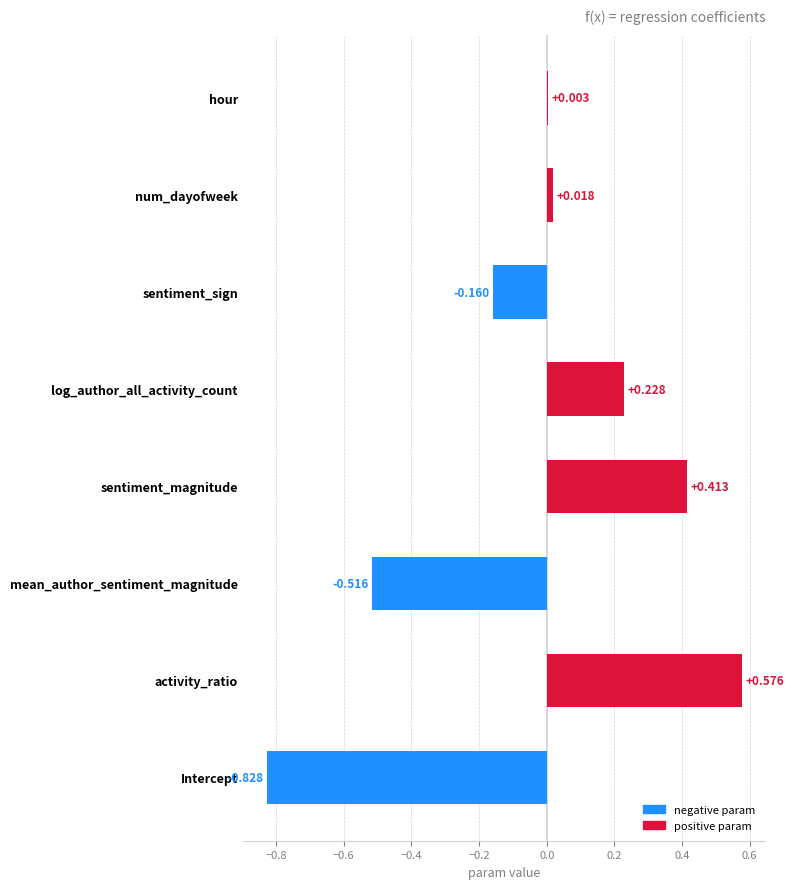

Which label corresponds to the largest value in the chart?

activity_ratio